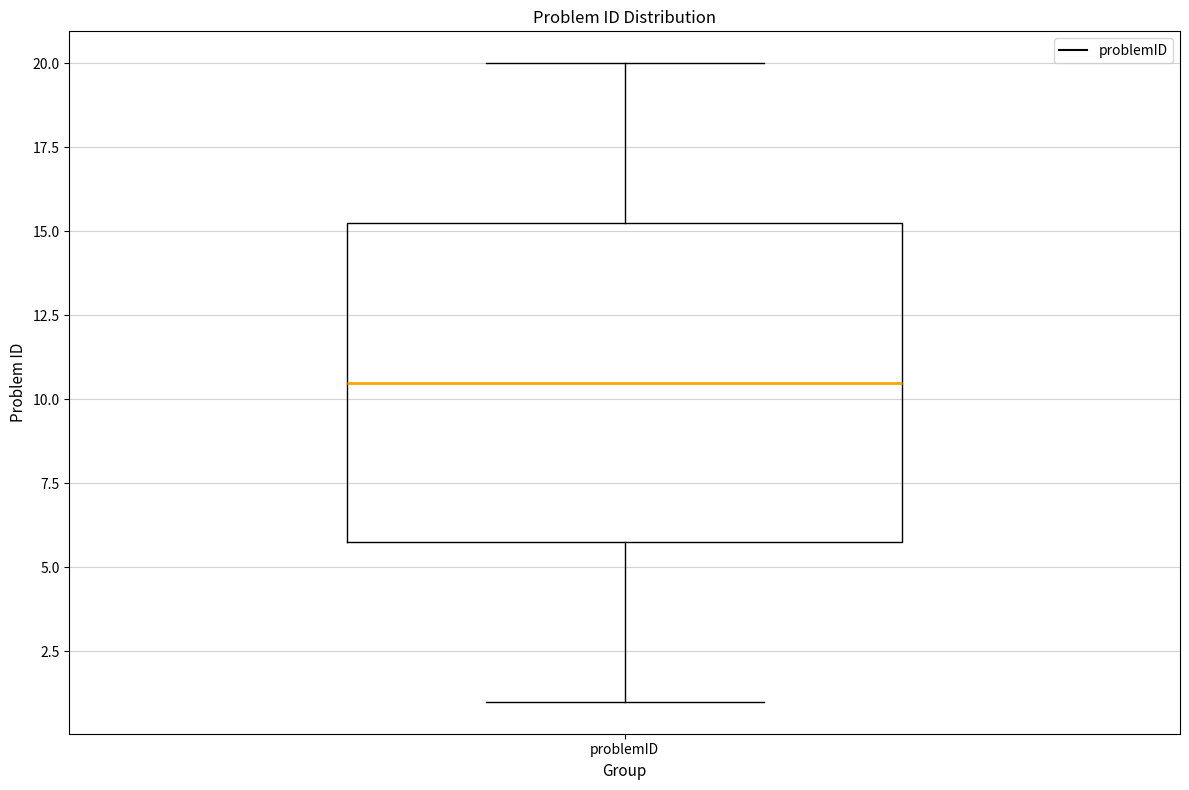

Read this box plot against the y-axis: the position of the median line, the range covered by the box, and the ends of both whiskers. The values are not printed on the chart, so give them approximately, as read against the axis.

median 10.5, box 6.0 to 15.5, whiskers 1.0 to 20.0